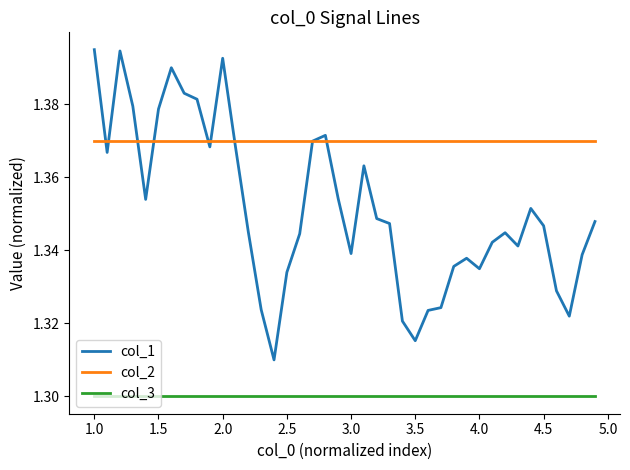

Which series has the largest total across all categories?

col_2